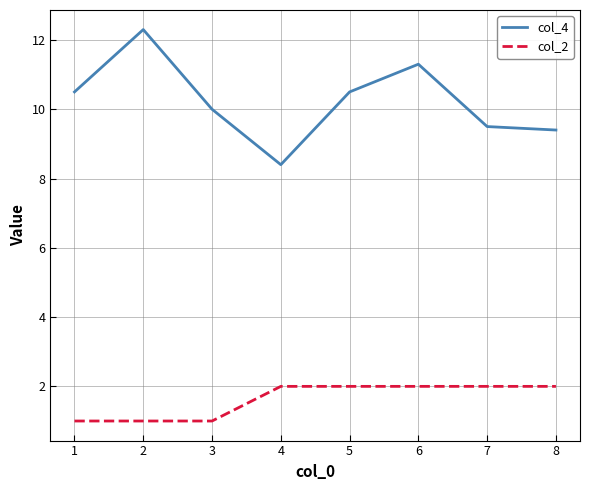

Does the chart display data point markers on the line(s)?

No